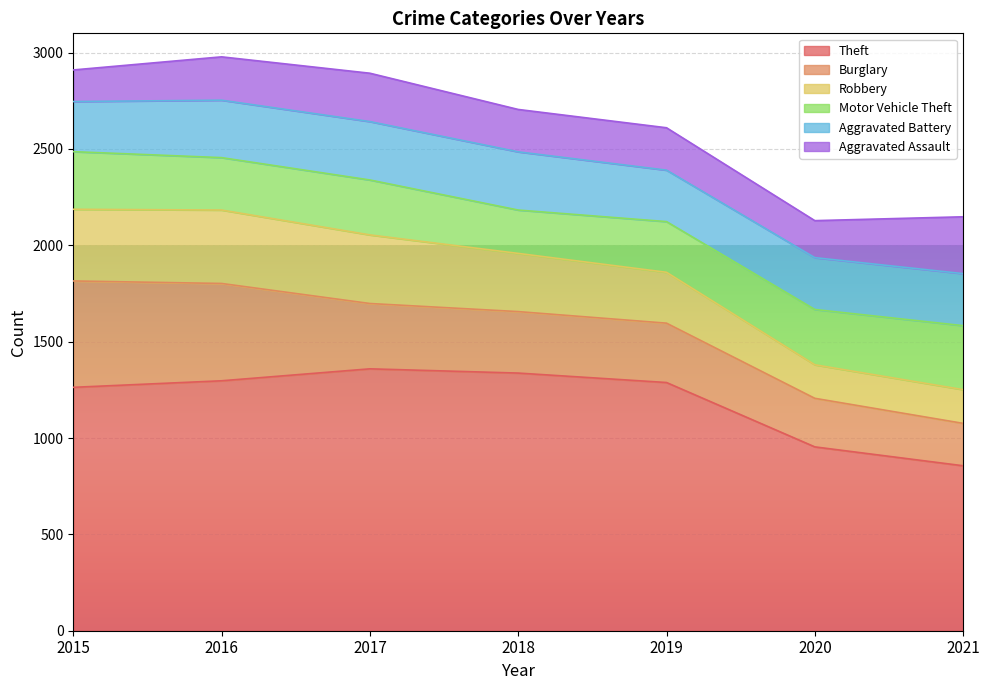

True or false: Aggravated Battery has a value of 77 at 2018.

False